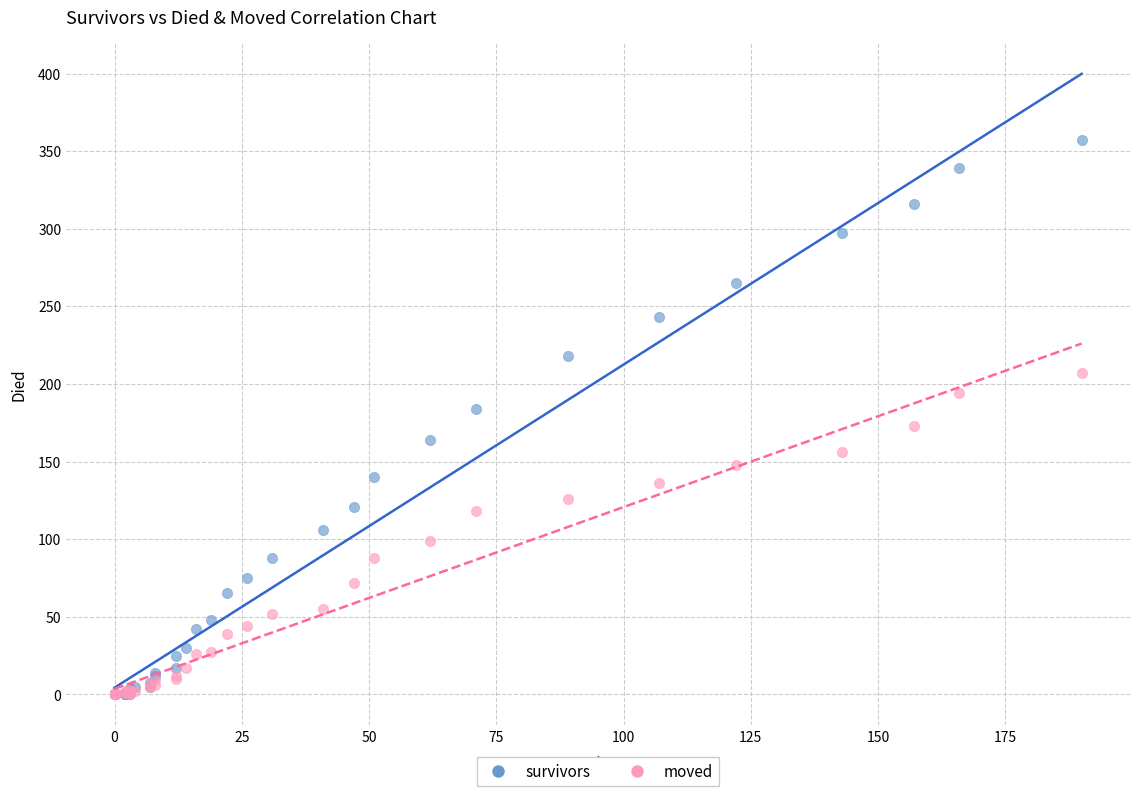

What are all the series names shown in the legend?

survivors, moved